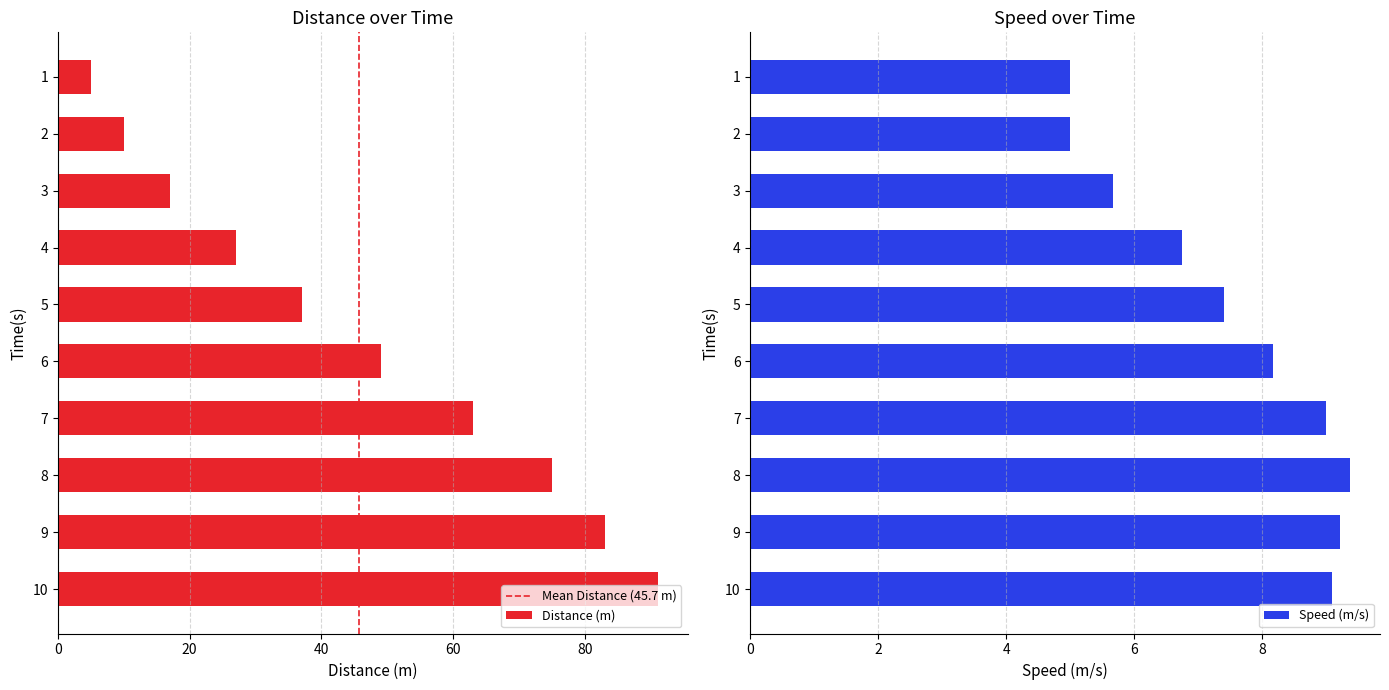

What is the sum of all Speed (m/s) values?

74.7